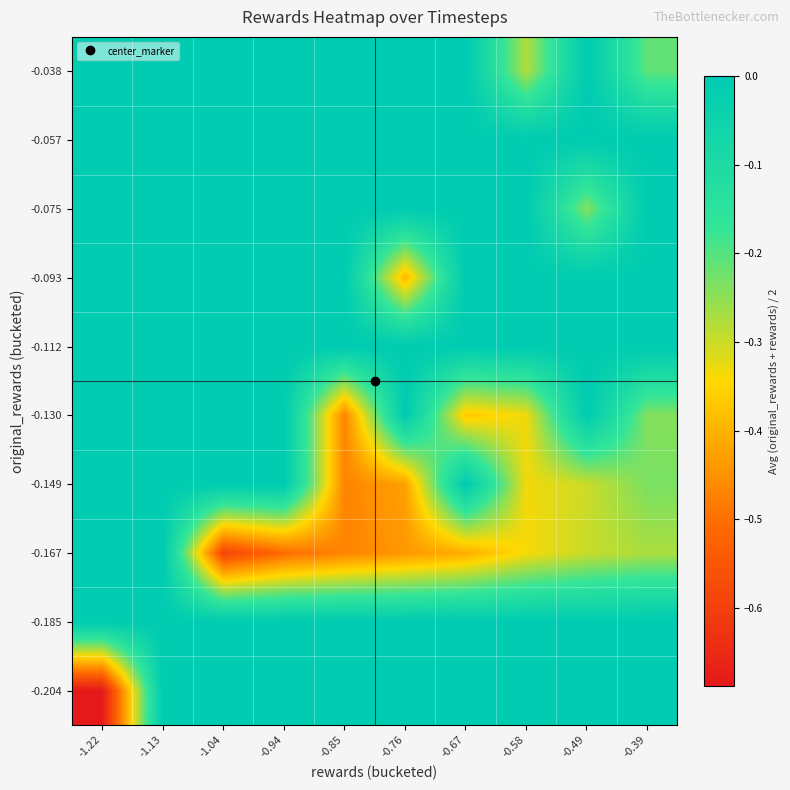

Reading left to right, list all the values displayed in this chart.

-0.204: -1.22=-0.7	-1.13=0.0	-1.04=0.0	-0.94=0.0	-0.85=0.0	-0.76=0.0	-0.67=0.0	-0.58=0.0	-0.49=0.0	-0.39=0.0
-0.185: -1.22=0.0	-1.13=0.0	-1.04=0.0	-0.94=0.0	-0.85=0.0	-0.76=0.0	-0.67=0.0	-0.58=0.0	-0.49=0.0	-0.39=0.0
-0.167: -1.22=0.0	-1.13=0.0	-1.04=-0.6	-0.94=-0.5	-0.85=-0.5	-0.76=-0.4	-0.67=-0.4	-0.58=-0.3	-0.49=-0.3	-0.39=-0.3
-0.149: -1.22=0.0	-1.13=0.0	-1.04=0.0	-0.94=0.0	-0.85=-0.5	-0.76=-0.4	-0.67=0.0	-0.58=-0.3	-0.49=-0.3	-0.39=-0.2
-0.130: -1.22=0.0	-1.13=0.0	-1.04=0.0	-0.94=0.0	-0.85=-0.5	-0.76=0.0	-0.67=-0.4	-0.58=-0.3	-0.49=0.0	-0.39=-0.2
-0.112: -1.22=0.0	-1.13=0.0	-1.04=0.0	-0.94=0.0	-0.85=0.0	-0.76=0.0	-0.67=0.0	-0.58=0.0	-0.49=0.0	-0.39=0.0
-0.093: -1.22=0.0	-1.13=0.0	-1.04=0.0	-0.94=0.0	-0.85=0.0	-0.76=-0.4	-0.67=0.0	-0.58=0.0	-0.49=0.0	-0.39=0.0
-0.075: -1.22=0.0	-1.13=0.0	-1.04=0.0	-0.94=0.0	-0.85=0.0	-0.76=0.0	-0.67=0.0	-0.58=0.0	-0.49=-0.2	-0.39=0.0
-0.057: -1.22=0.0	-1.13=0.0	-1.04=0.0	-0.94=0.0	-0.85=0.0	-0.76=0.0	-0.67=0.0	-0.58=0.0	-0.49=0.0	-0.39=0.0
-0.038: -1.22=0.0	-1.13=0.0	-1.04=0.0	-0.94=0.0	-0.85=0.0	-0.76=0.0	-0.67=0.0	-0.58=-0.3	-0.49=0.0	-0.39=-0.2